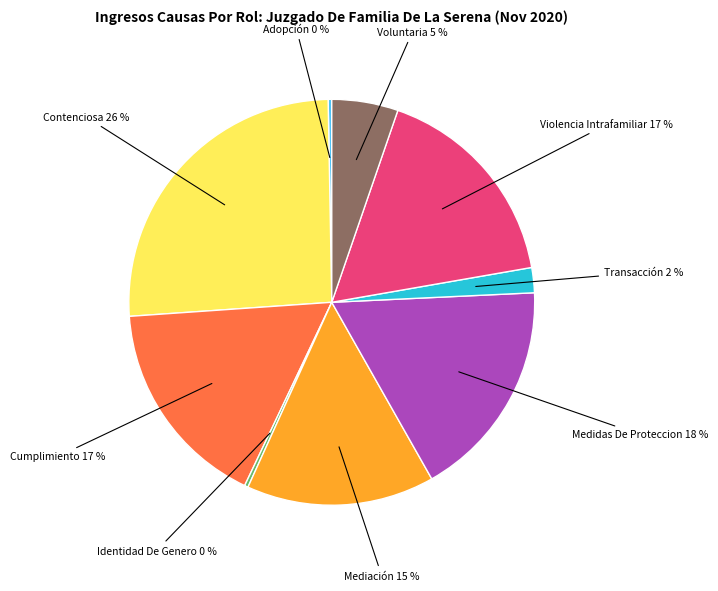

Does any single category account for the majority?

No